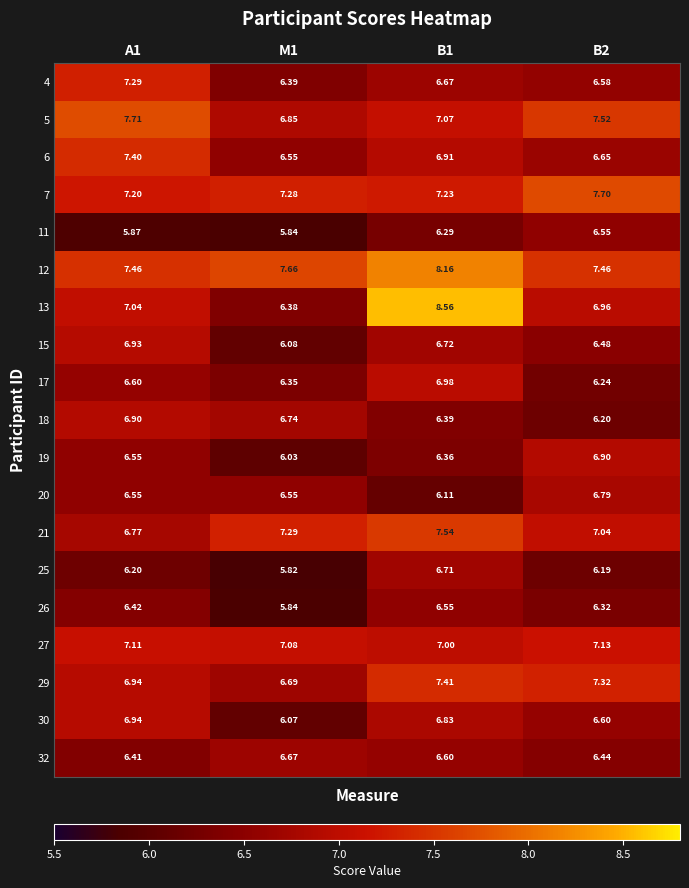

Reading right to left, list all the values displayed in this chart.

4: B2=6.6	B1=6.7	M1=6.4	A1=7.3
5: B2=7.5	B1=7.1	M1=6.8	A1=7.7
6: B2=6.7	B1=6.9	M1=6.5	A1=7.4
7: B2=7.7	B1=7.2	M1=7.3	A1=7.2
11: B2=6.5	B1=6.3	M1=5.8	A1=5.9
12: B2=7.5	B1=8.2	M1=7.7	A1=7.5
13: B2=7.0	B1=8.6	M1=6.4	A1=7.0
15: B2=6.5	B1=6.7	M1=6.1	A1=6.9
17: B2=6.2	B1=7.0	M1=6.3	A1=6.6
18: B2=6.2	B1=6.4	M1=6.7	A1=6.9
19: B2=6.9	B1=6.4	M1=6.0	A1=6.5
20: B2=6.8	B1=6.1	M1=6.5	A1=6.5
21: B2=7.0	B1=7.5	M1=7.3	A1=6.8
25: B2=6.2	B1=6.7	M1=5.8	A1=6.2
26: B2=6.3	B1=6.5	M1=5.8	A1=6.4
27: B2=7.1	B1=7.0	M1=7.1	A1=7.1
29: B2=7.3	B1=7.4	M1=6.7	A1=6.9
30: B2=6.6	B1=6.8	M1=6.1	A1=6.9
32: B2=6.4	B1=6.6	M1=6.7	A1=6.4